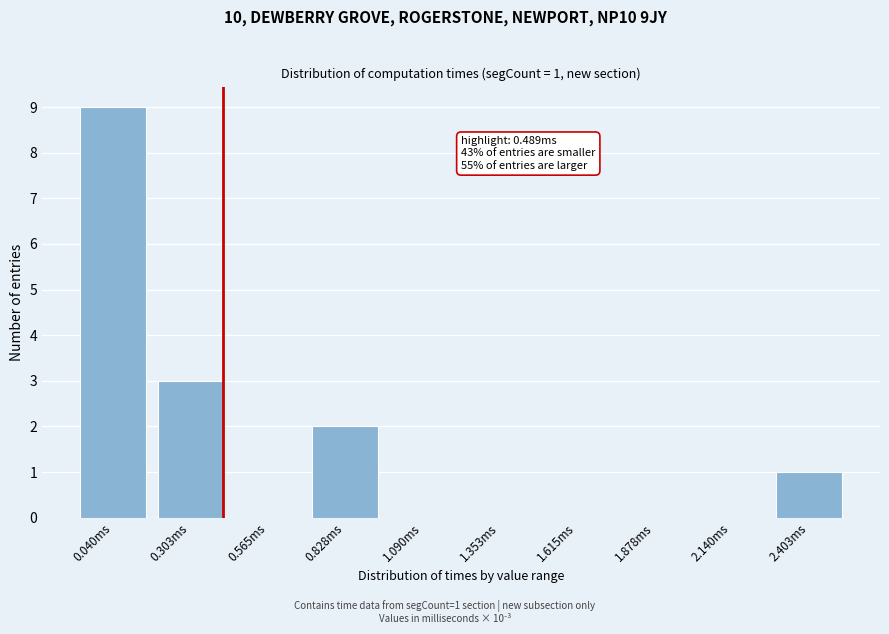

Reading right to left, extract all data points from this chart.

2.403ms=1	2.140ms=0	1.878ms=0	1.615ms=0	1.353ms=0	1.090ms=0	0.828ms=2	0.565ms=0	0.303ms=3	0.040ms=9